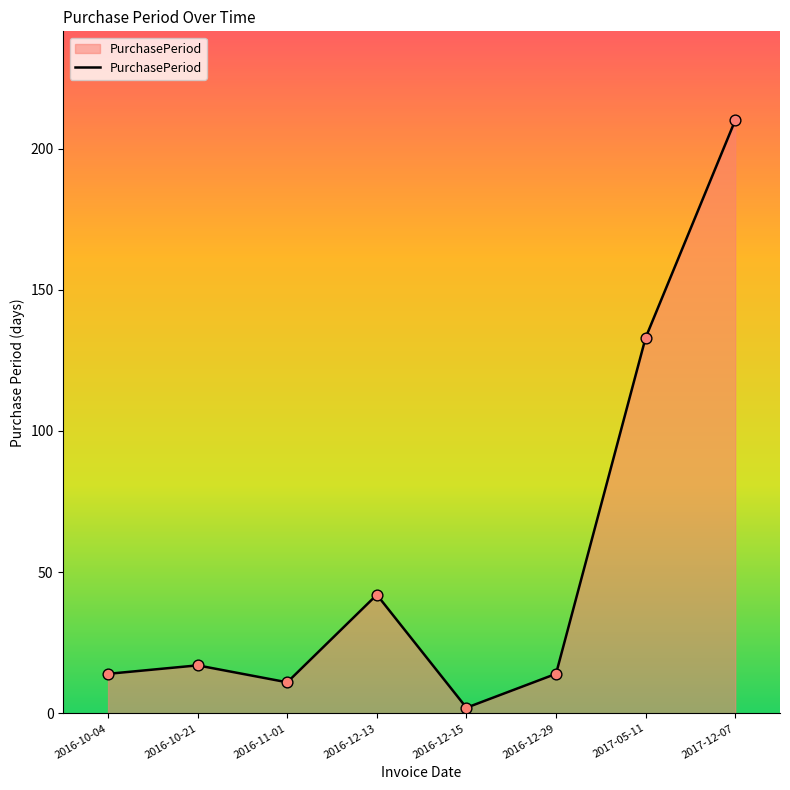

Between 2016-12-15 and 2017-05-11, which is larger?

2017-05-11